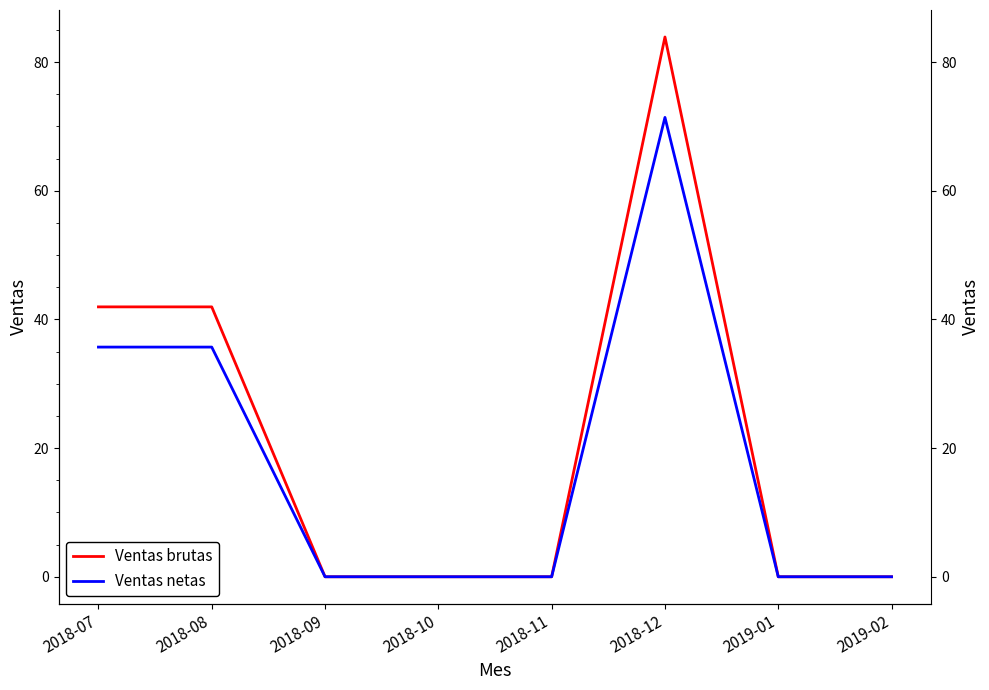

Where is the first local maximum for Ventas netas?

2018-12